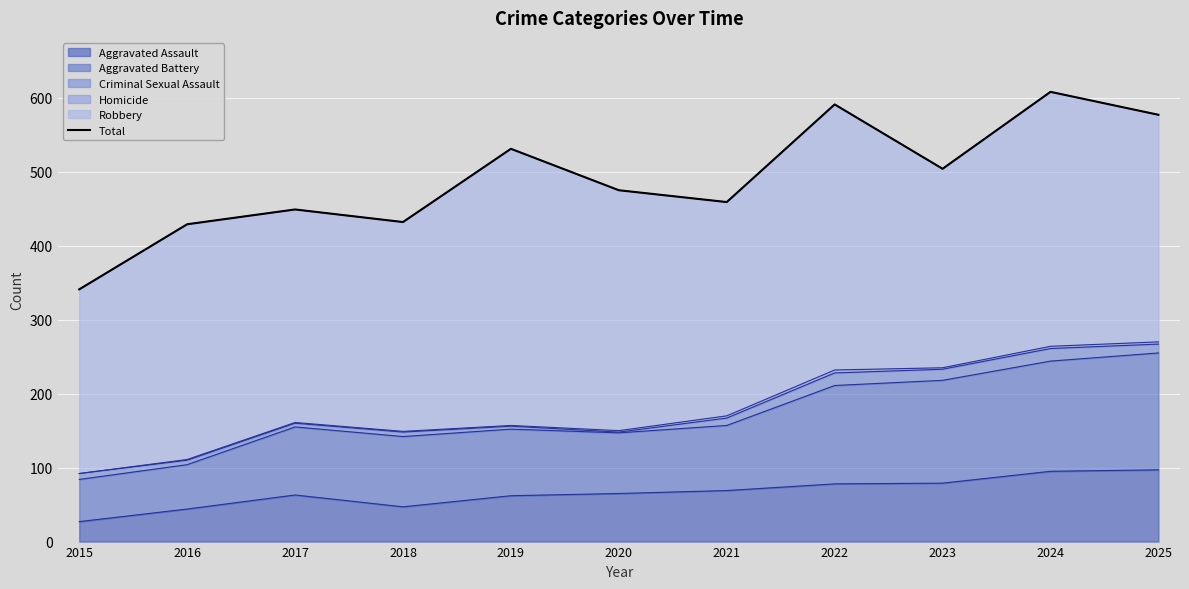

What is the greatest value displayed?

608